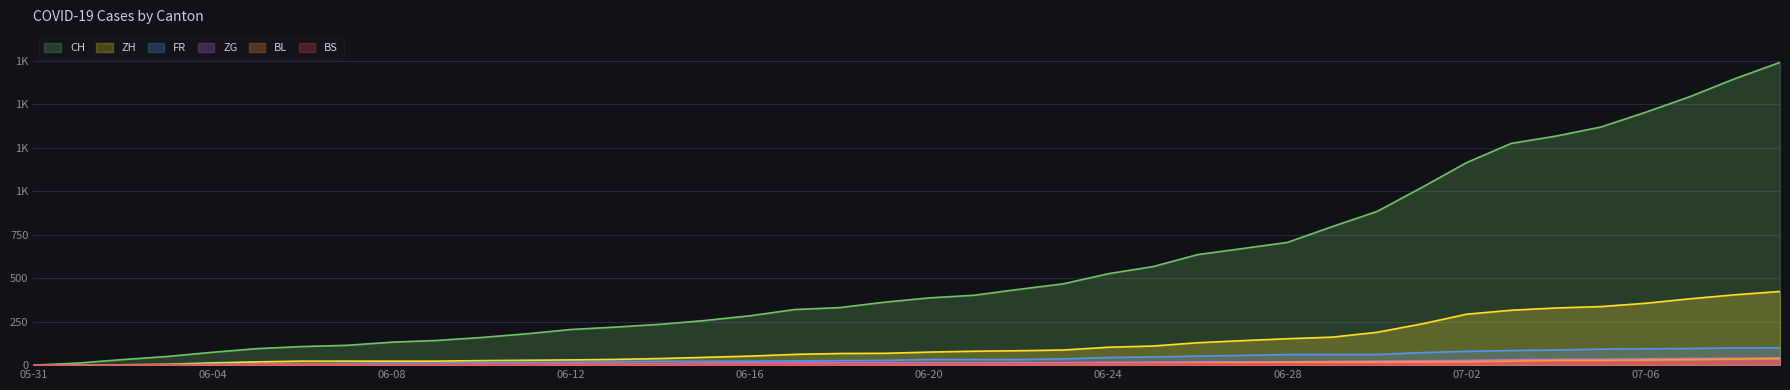

At which category does the chart reach its minimum across all series?

05-31